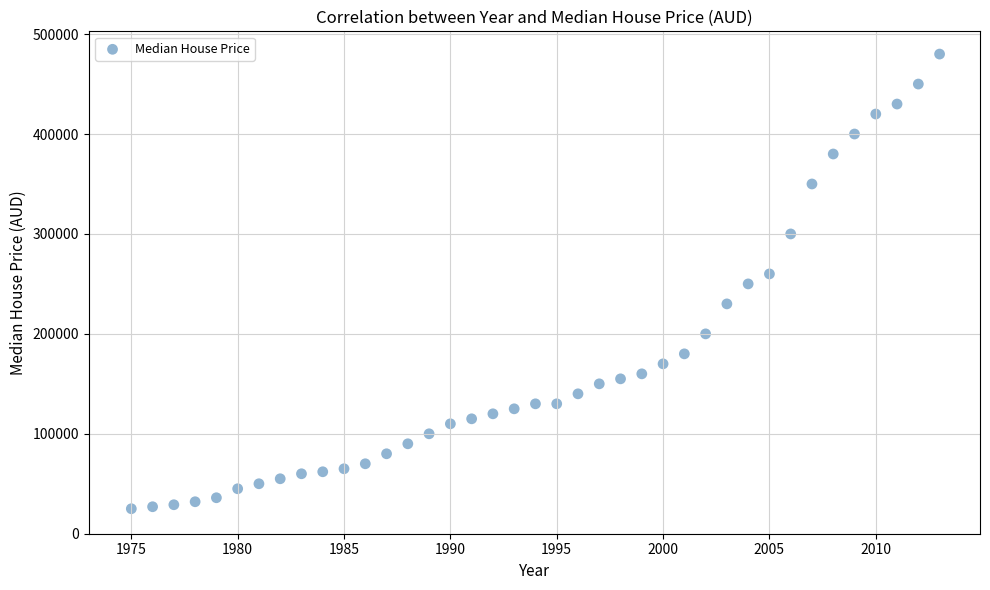

What is the range of X values (max minus min)?

38